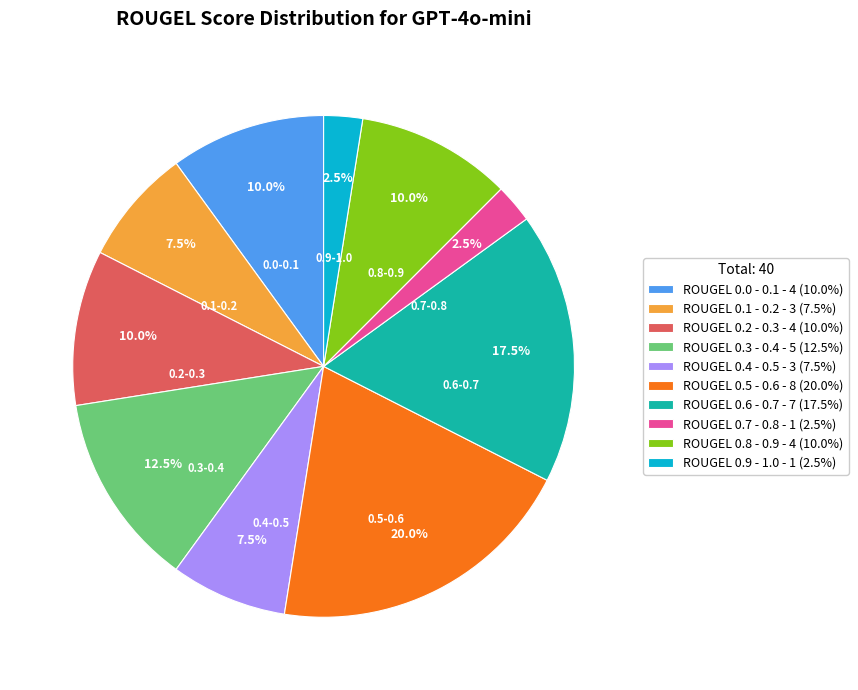

Which slice is the largest?

ROUGEL 0.5 - 0.6 - 8 (20.0%)